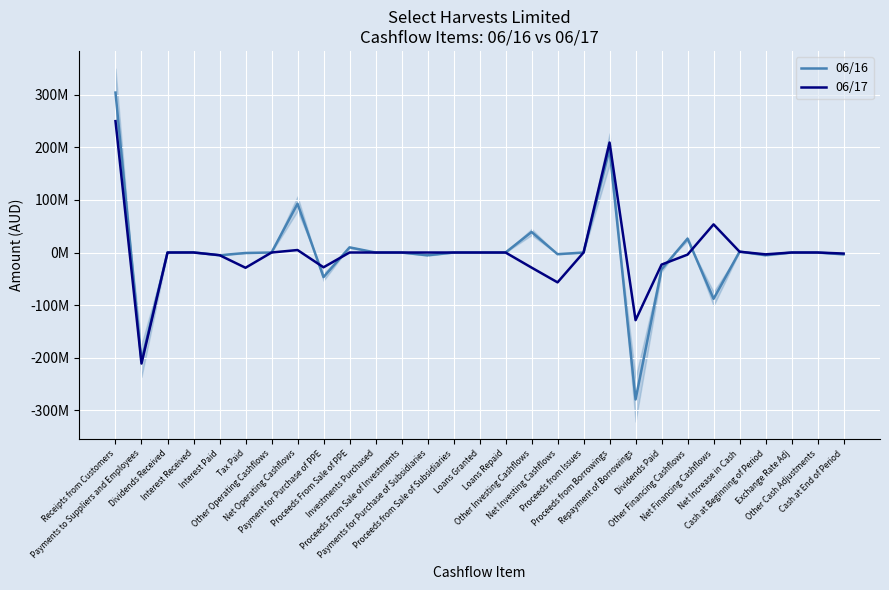

Rank the categories by 06/16 value from highest to lowest.

Receipts from Customers, Proceeds from Borrowings, Net Operating Cashflows, Other Investing Cashflows, Other Financing Cashflows, Proceeds From Sale of PPE, Net Increase in Cash, Interest Received, Dividends Received, Other Operating Cashflows, Investments Purchased, Proceeds From Sale of Investments, Proceeds from Sale of Subsidiaries, Loans Granted, Loans Repaid, Proceeds from Issues, Exchange Rate Adj, Other Cash Adjustments, Tax Paid, Net Investing Cashflows, Cash at End of Period, Cash at Beginning of Period, Interest Paid, Payments for Purchase of Subsidiaries, Dividends Paid, Payment for Purchase of PPE, Net Financing Cashflows, Payments to Suppliers and Employees, Repayment of Borrowings